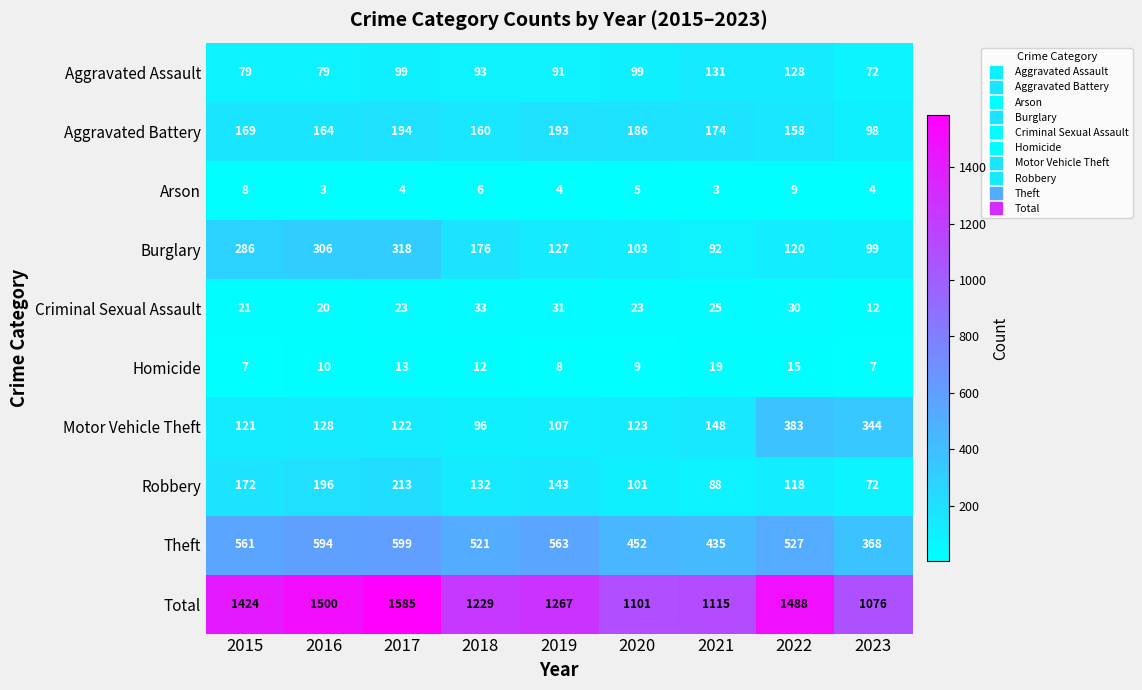

How many categories are shown in the chart?

9